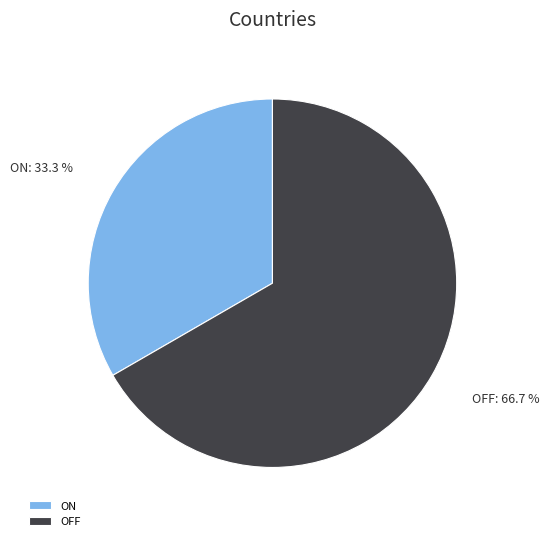

Which slice is the largest?

OFF